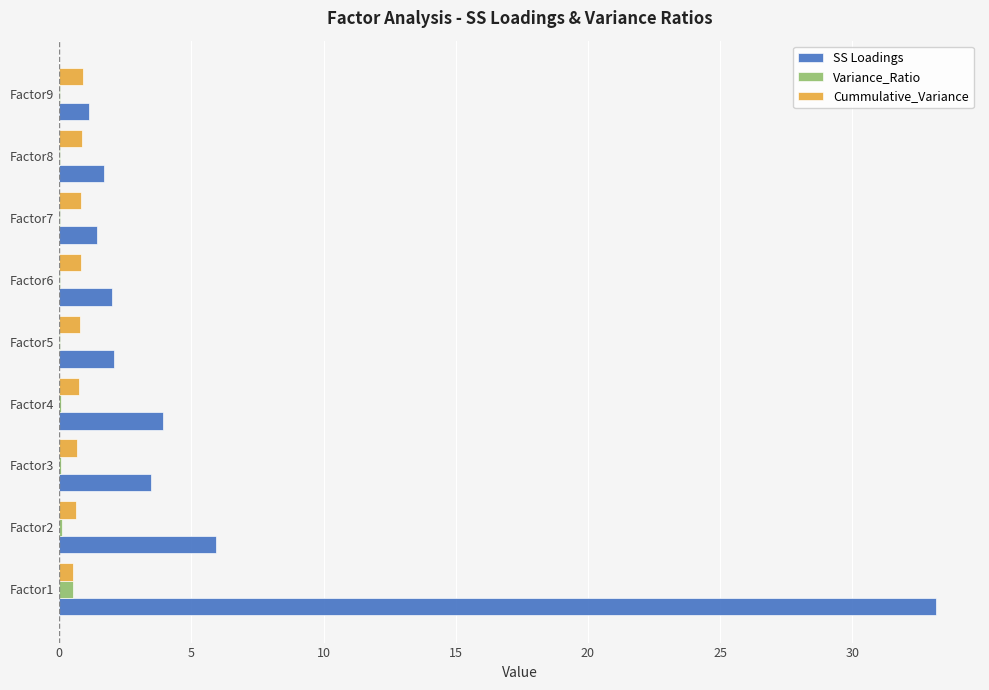

Which series has the largest total across all categories?

SS Loadings